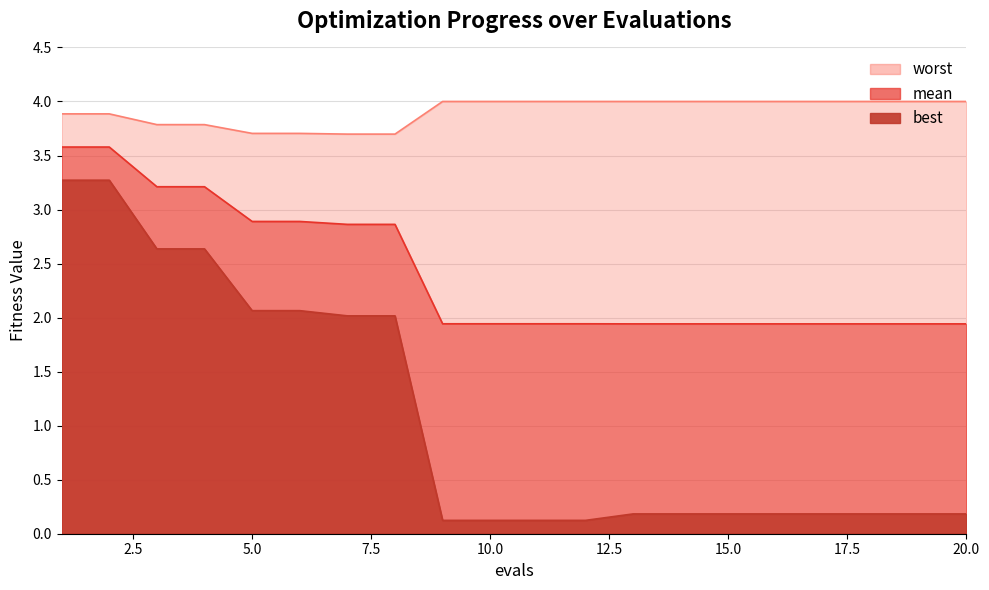

At 19, list the series in order from smallest to largest.

best, mean, worst